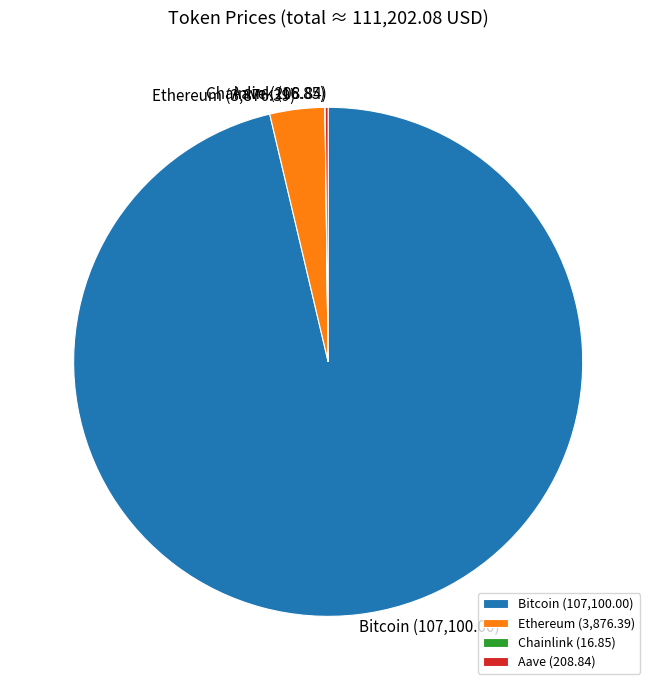

The Bitcoin slice represents 96% of the pie. True or false?

True